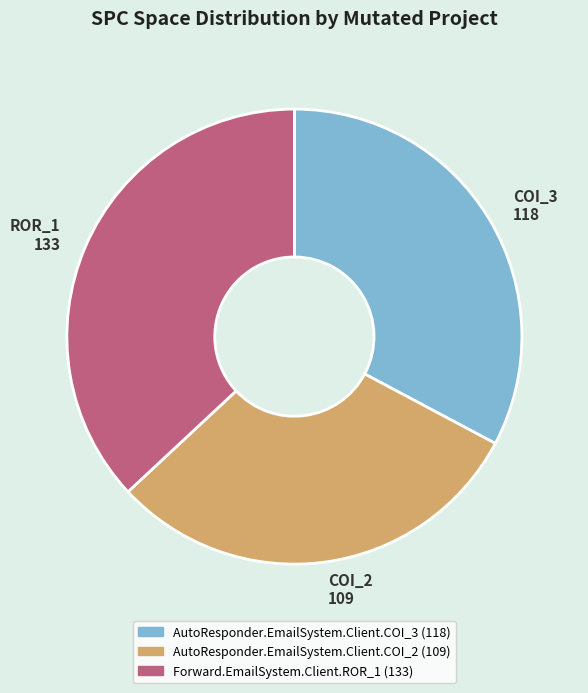

The Forward.EmailSystem.Client.ROR_1 slice represents 37% of the pie. True or false?

True